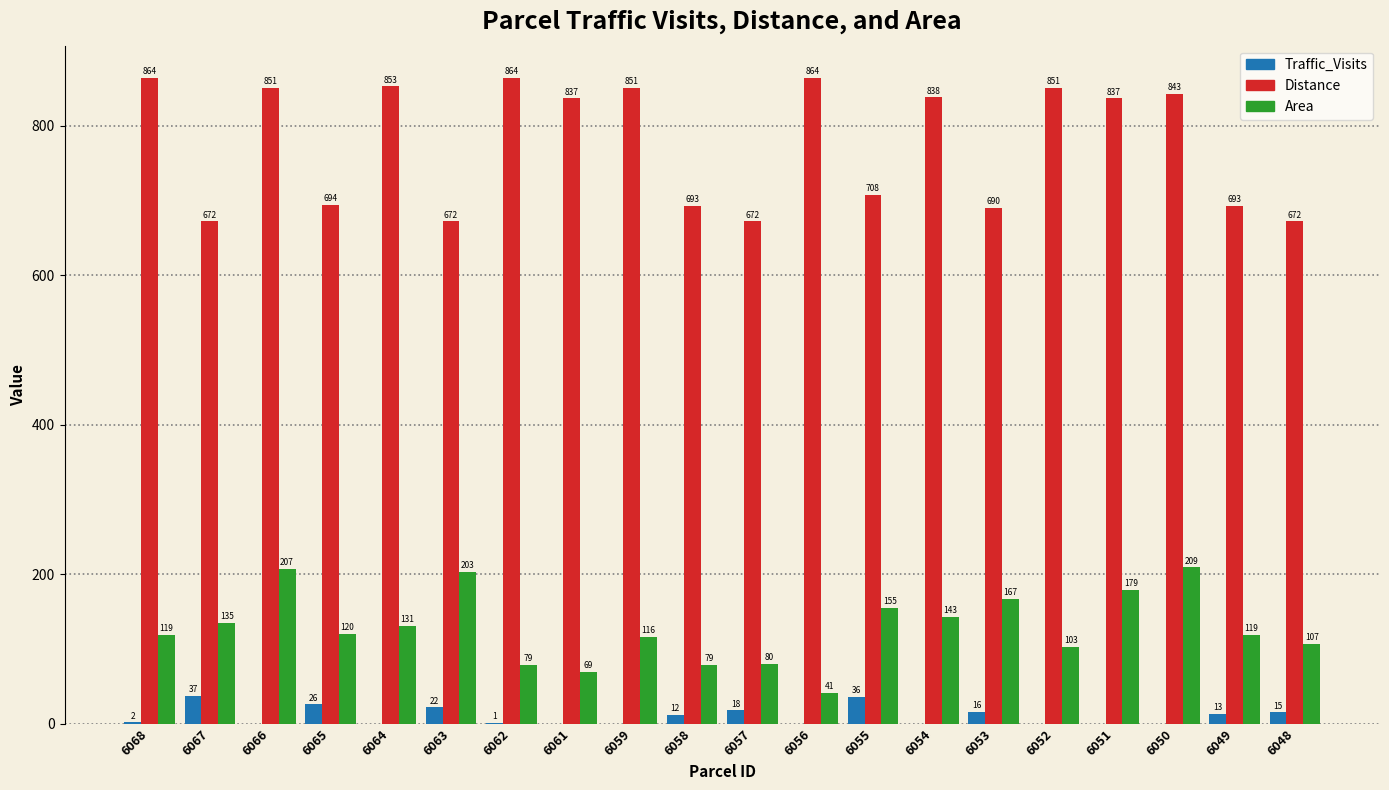

Count the number of data series in this chart.

3